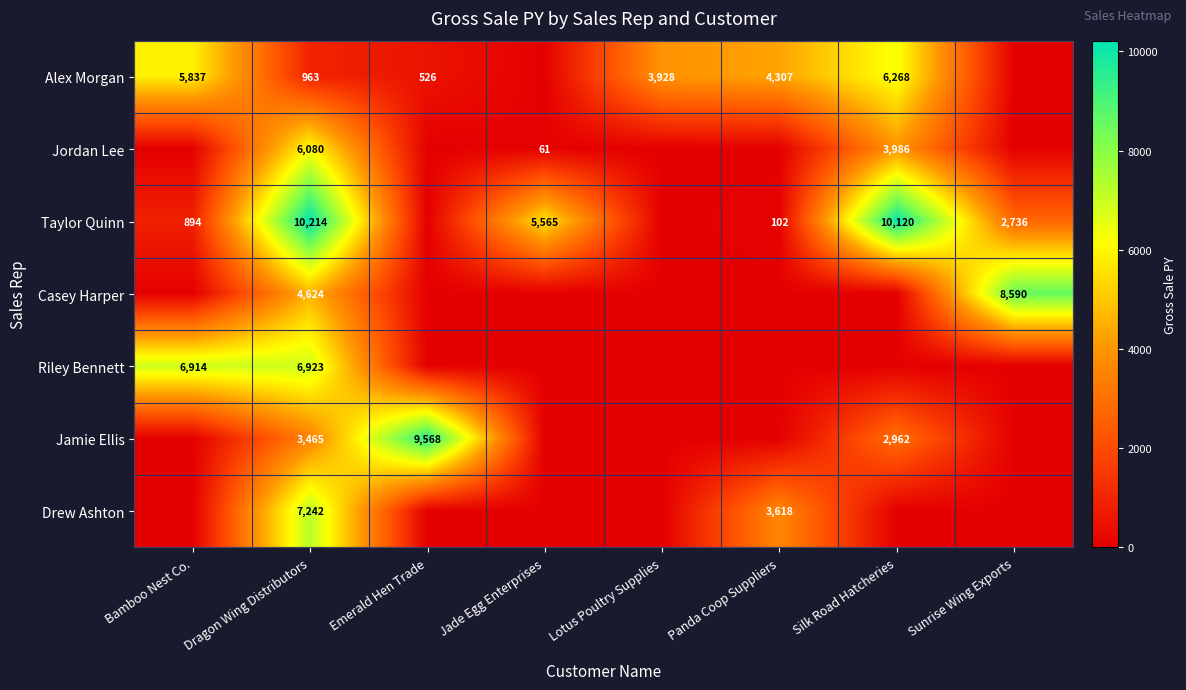

What is the total value across all series at Jade Egg Enterprises?

5625.9